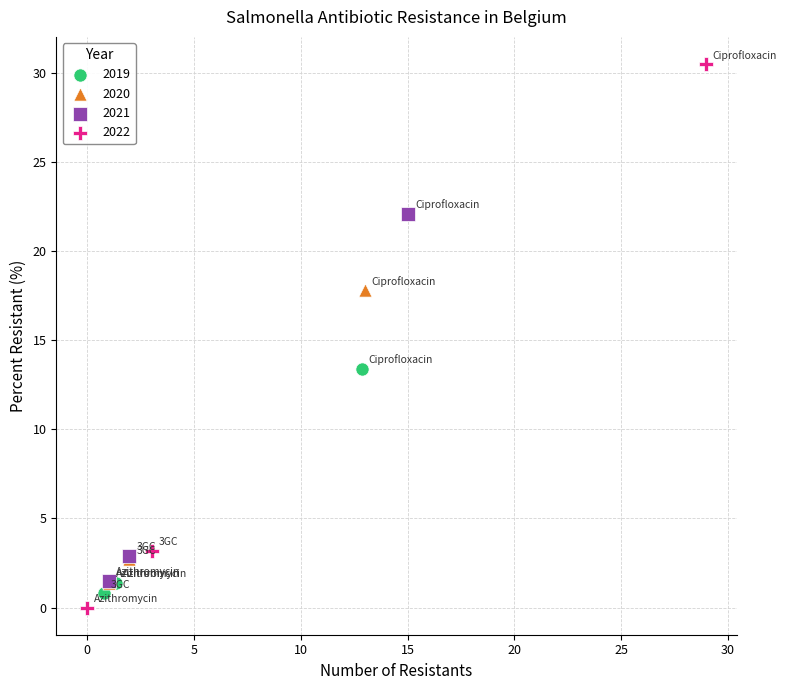

What are all the series names shown in the legend?

2019, 2020, 2021, 2022